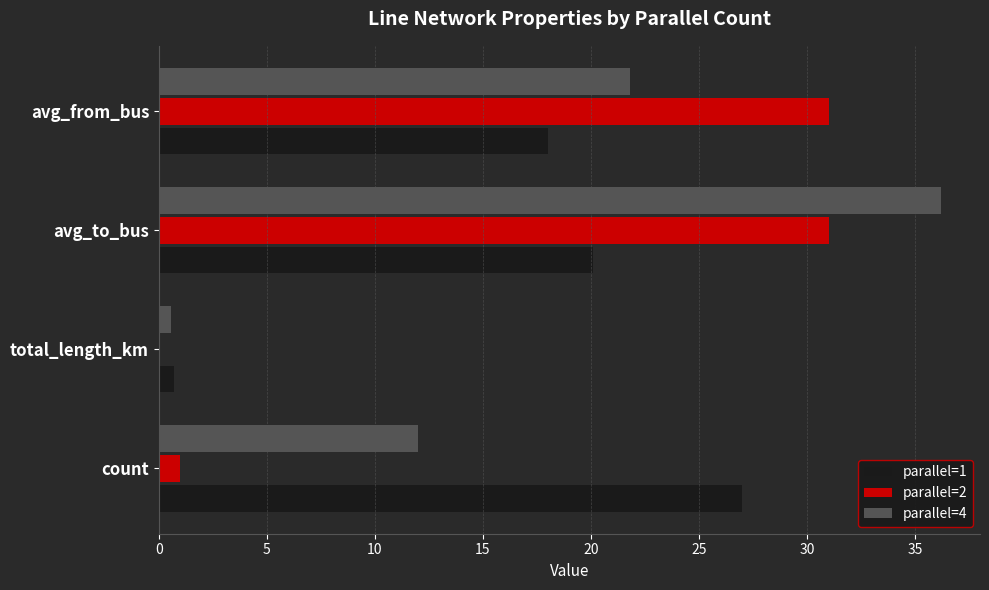

What is the greatest value displayed?

36.2